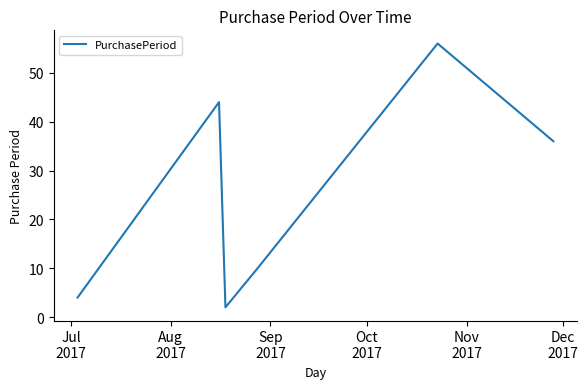

True or false: the data has more than 0 interior local peaks.

True